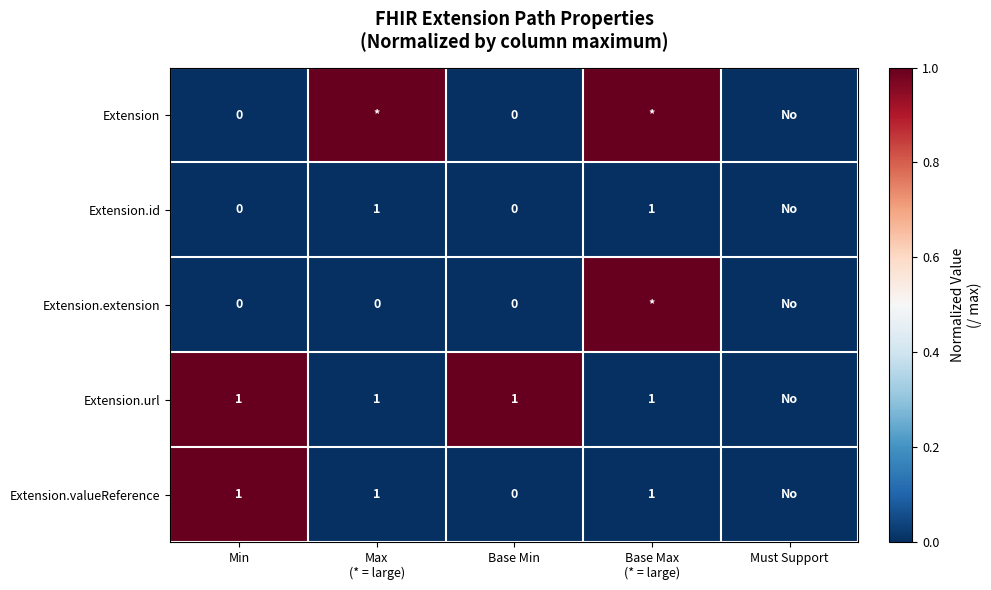

The Extension.url series shows 1 at Base Min. True or false?

True